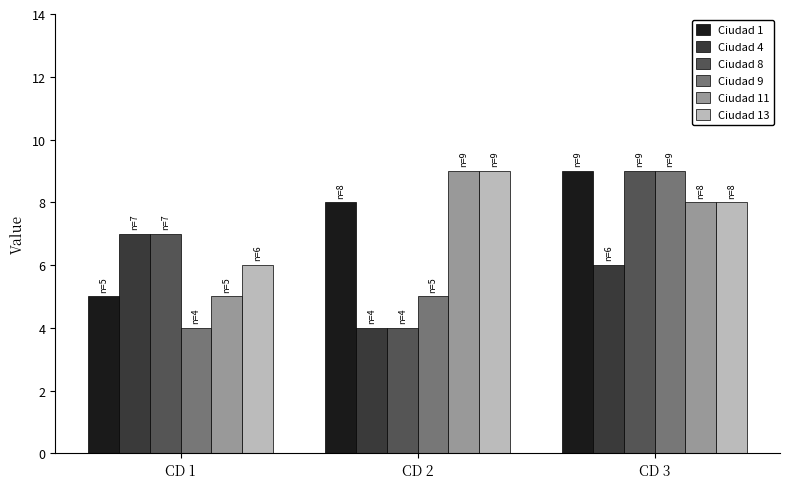

How many groups of bars are there?

3